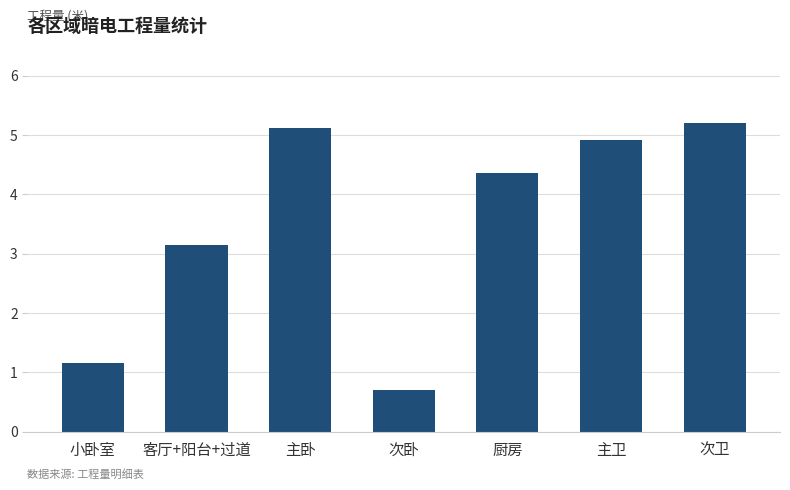

List the labels in order of value, smallest first.

次卧, 小卧室, 客厅+阳台+过道, 厨房, 主卫, 主卧, 次卫